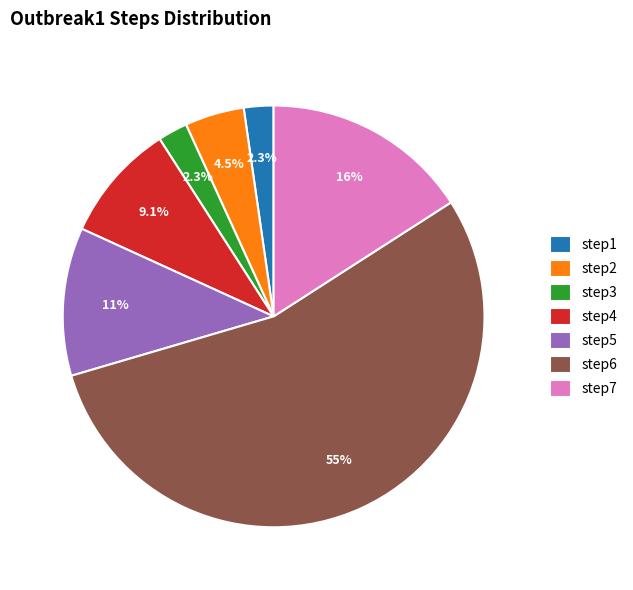

To the nearest percent, what portion does step7 represent?

16%